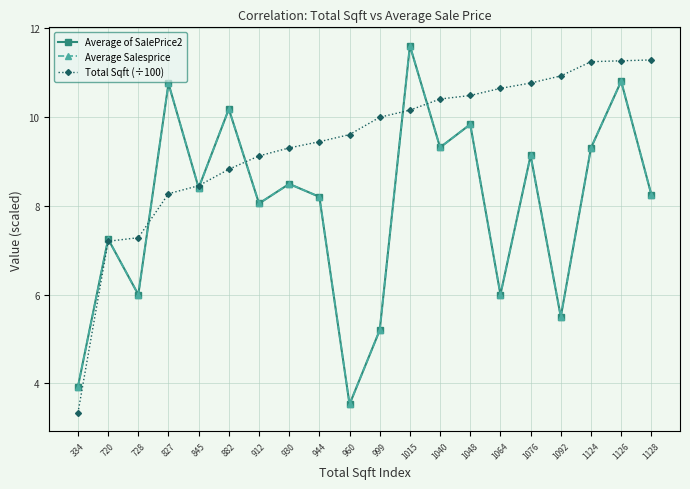

How many lines are shown in the chart?

3